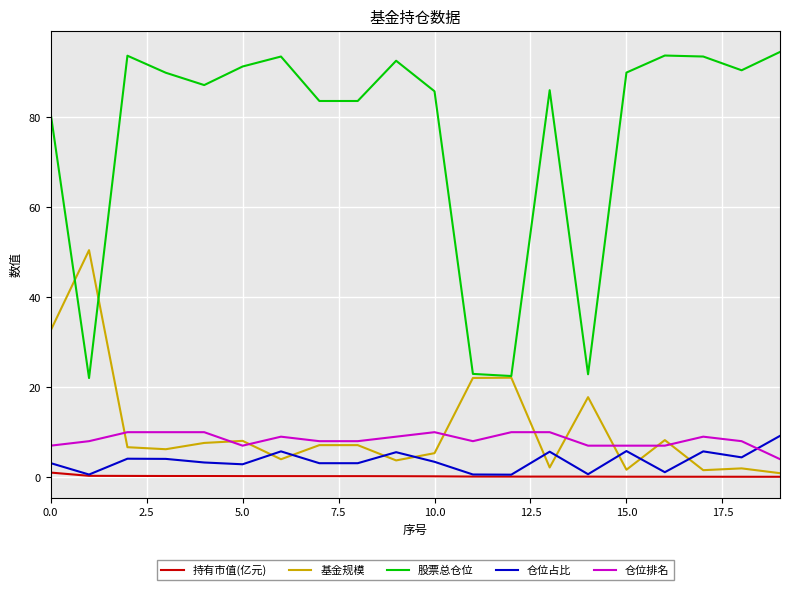

What is the maximum value for 基金规模?

50.5